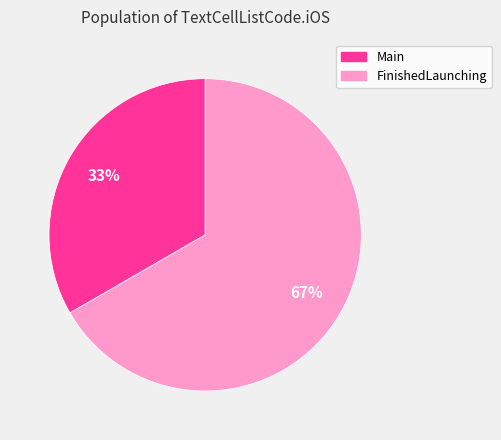

Count the number of slices in the pie.

2